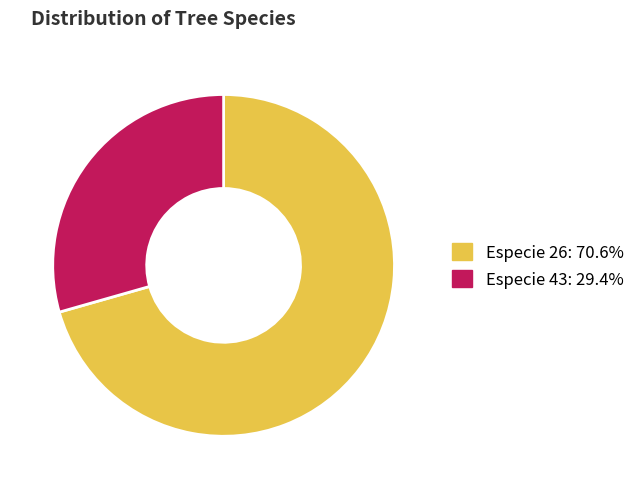

Rank the categories by value from highest to lowest.

Especie 26, Especie 43